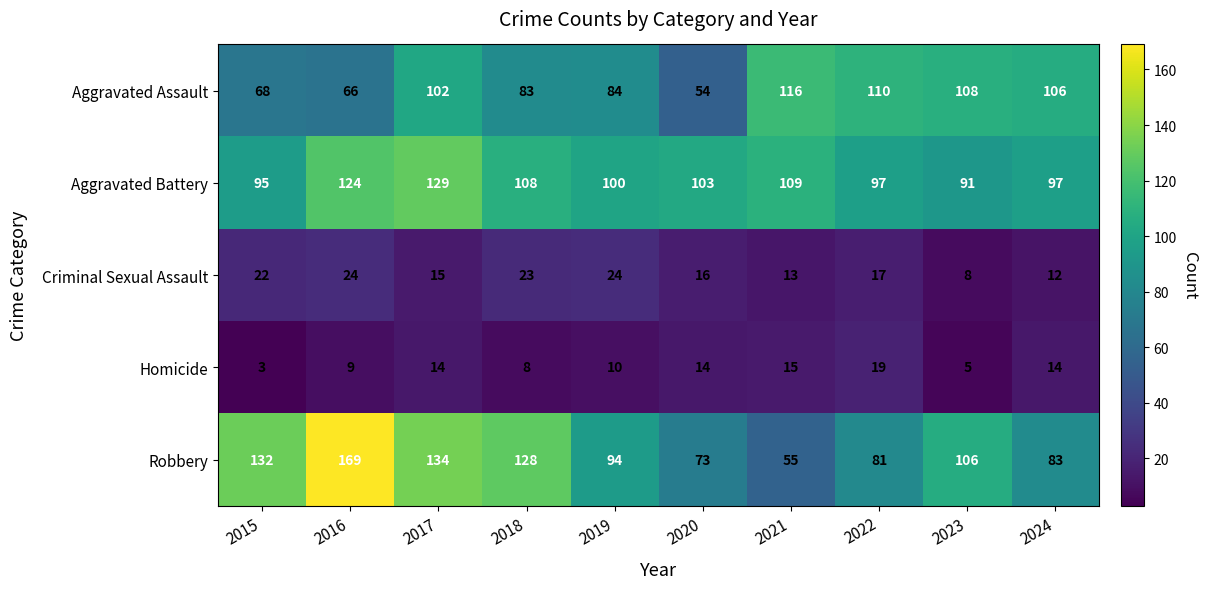

Is it true that Homicide equals 7 at 2021?

False